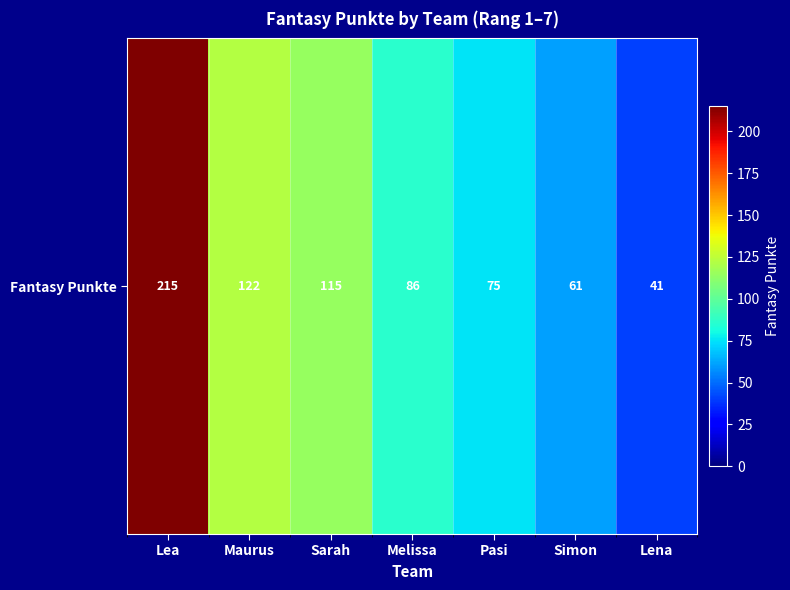

What is the change in value from Maurus to Pasi?

-47